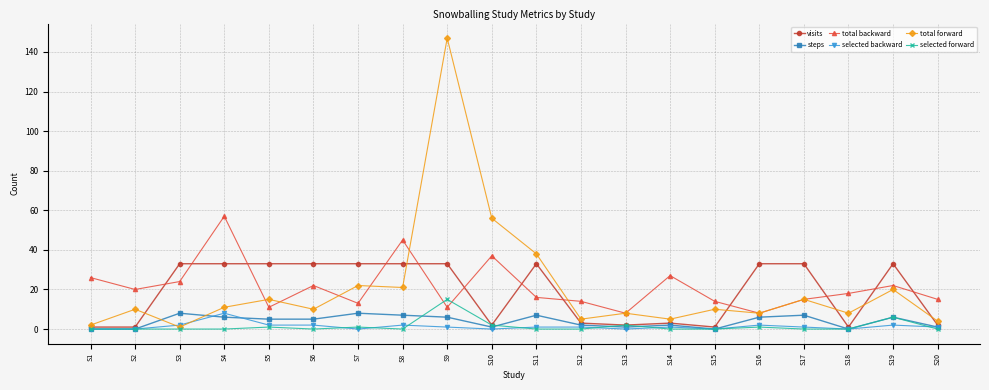

True or false: selected backward and total backward intersect in this chart.

False